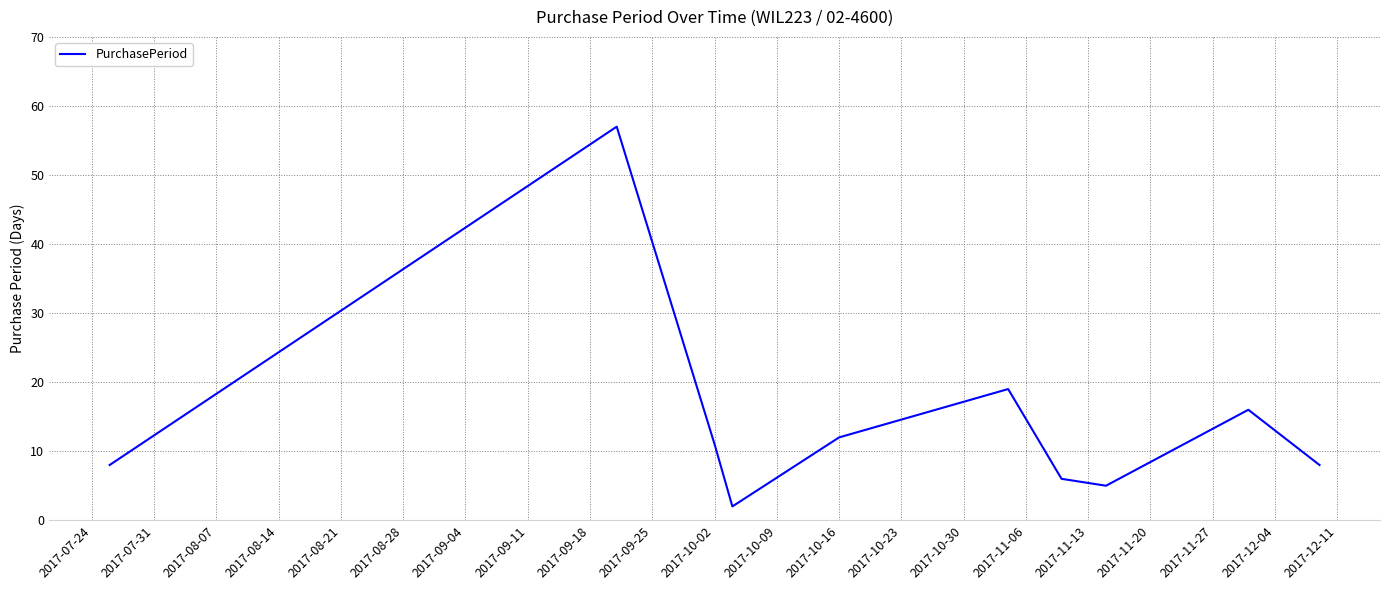

What is the difference between the maximum and minimum values?

55